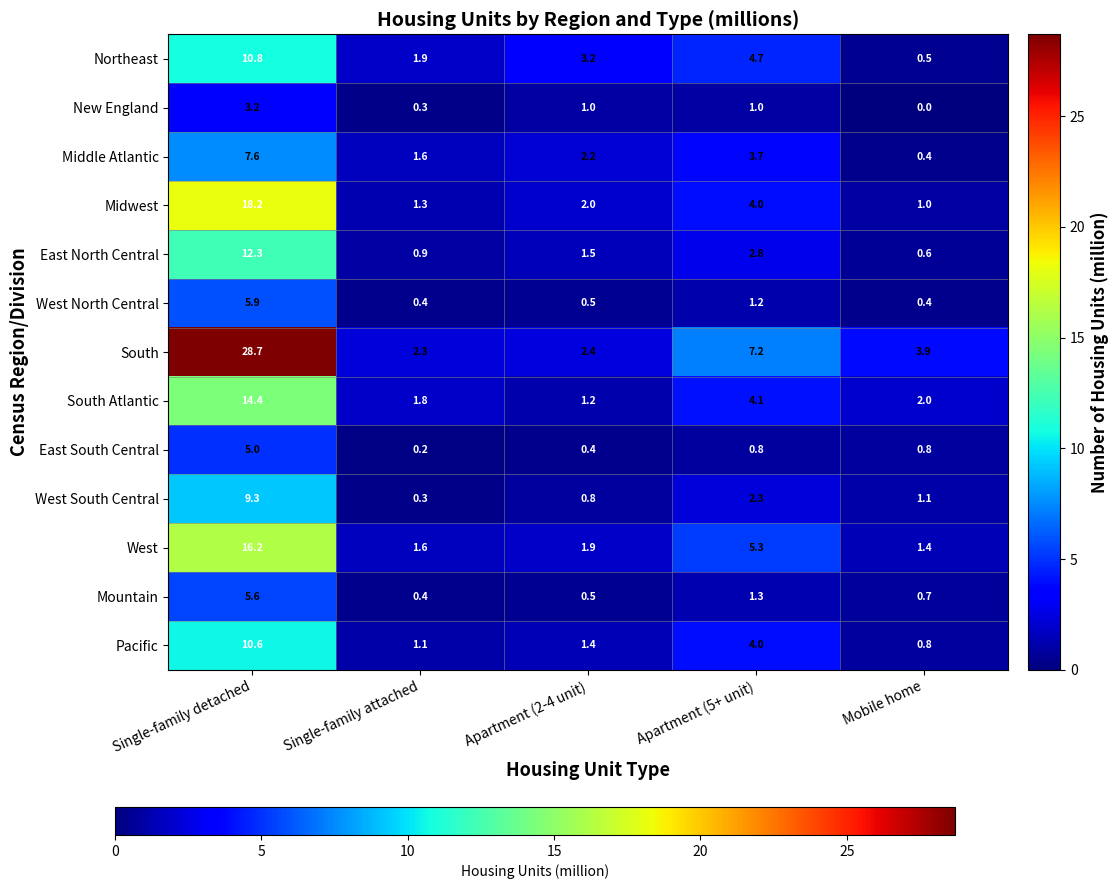

What is the average value of the Pacific series?

3.6